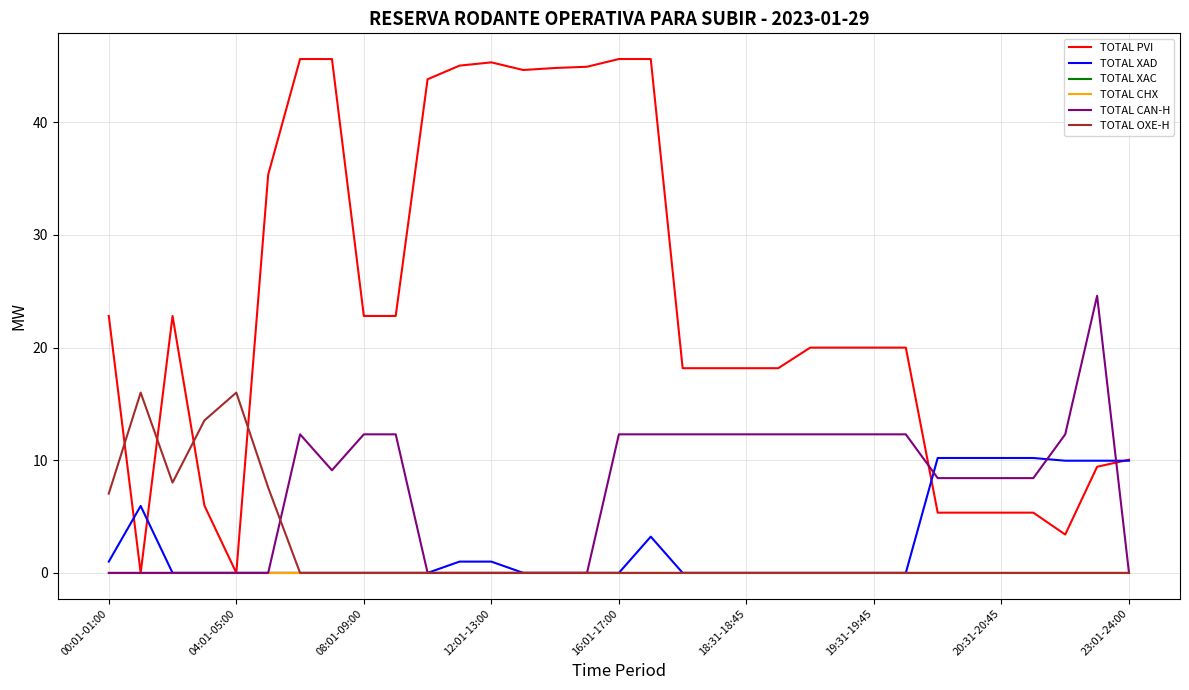

What is the label of the 6th point from the right?

27